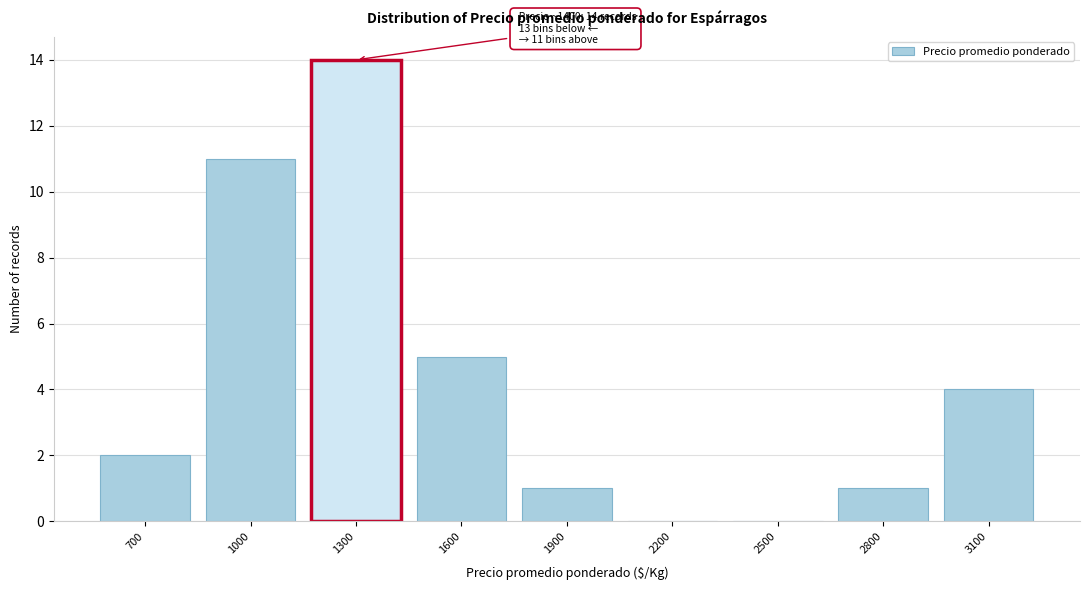

Reading left to right, extract all data points from this chart.

700=2	1000=11	1300=14	1600=5	1900=1	2200=0	2500=0	2800=1	3100=4